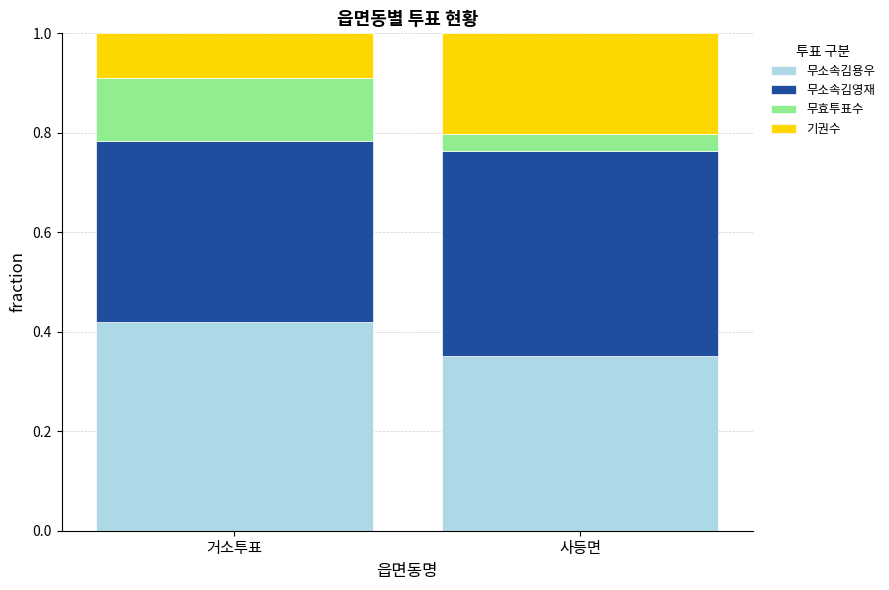

What is the total value across all series at 사등면?

1.0